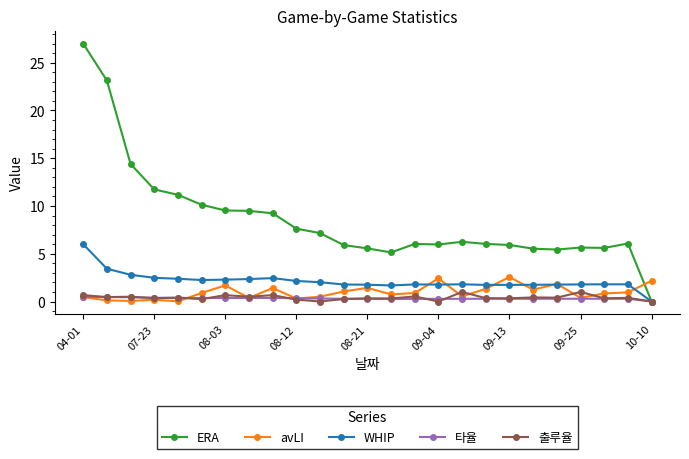

What are all the series names shown in the legend?

ERA, avLI, WHIP, 타율, 출루율